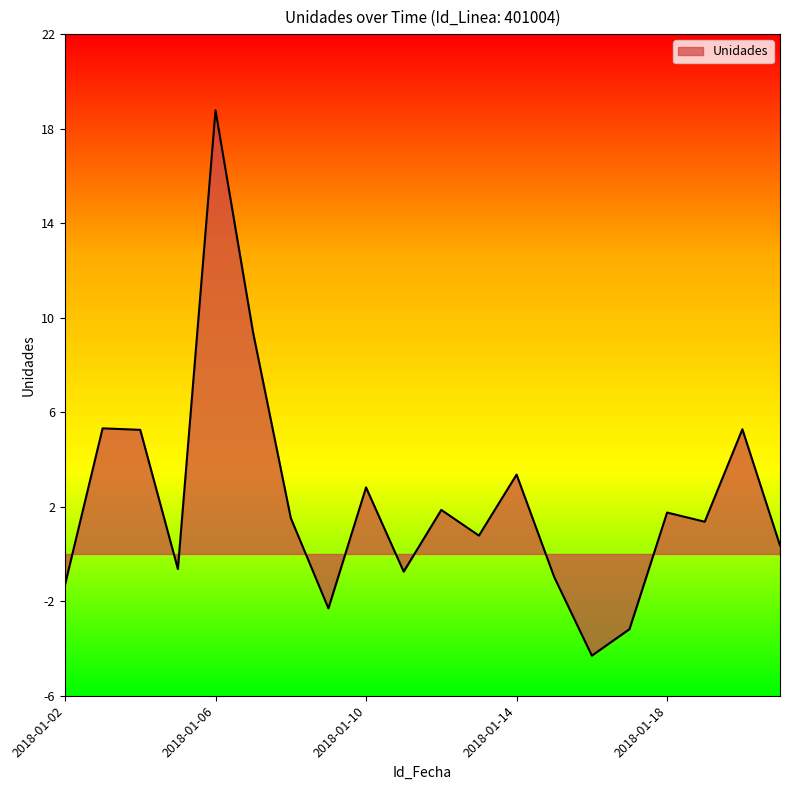

How many lines are shown in the chart?

1